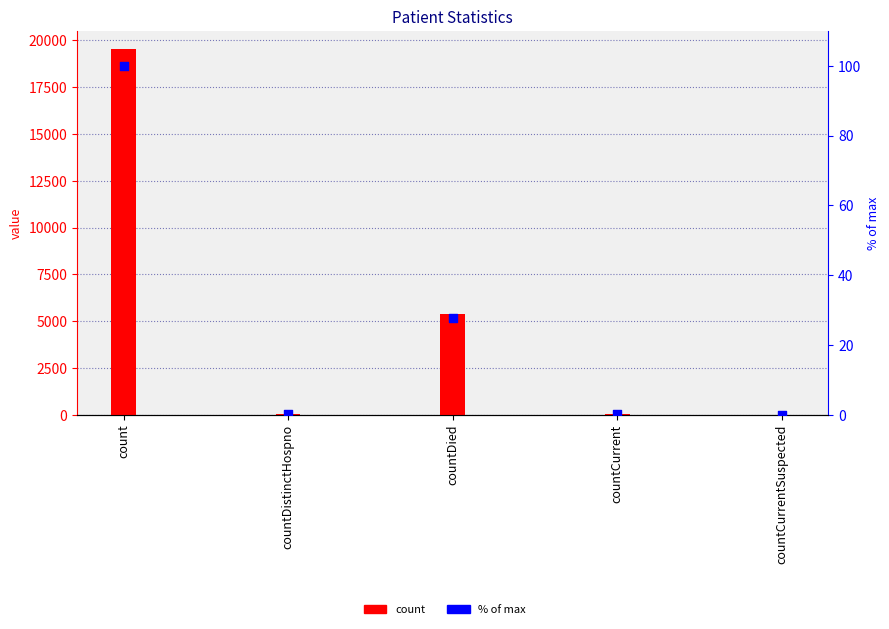

At which category is the sum across all series the highest?

count